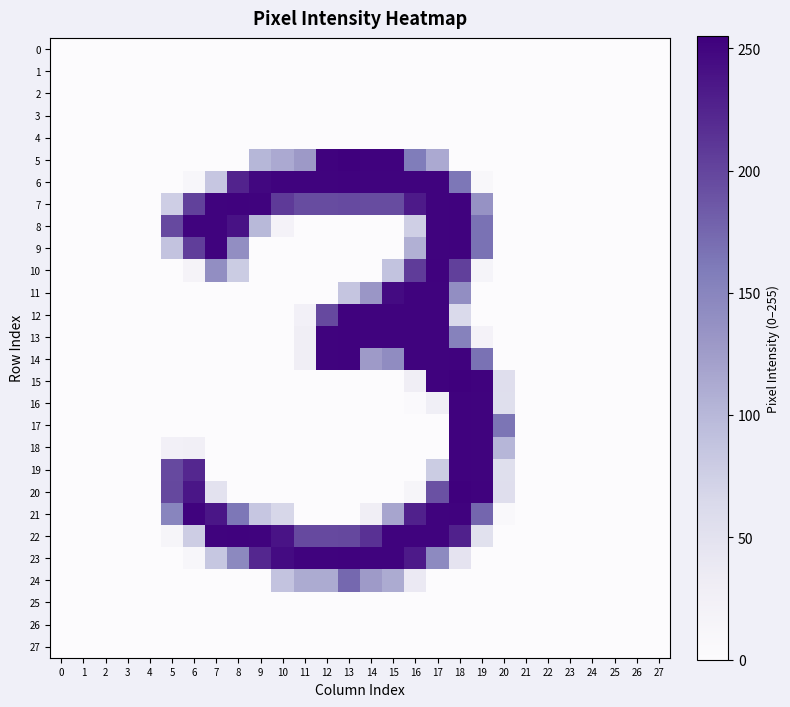

Which has a higher value, 8 or 1?

8